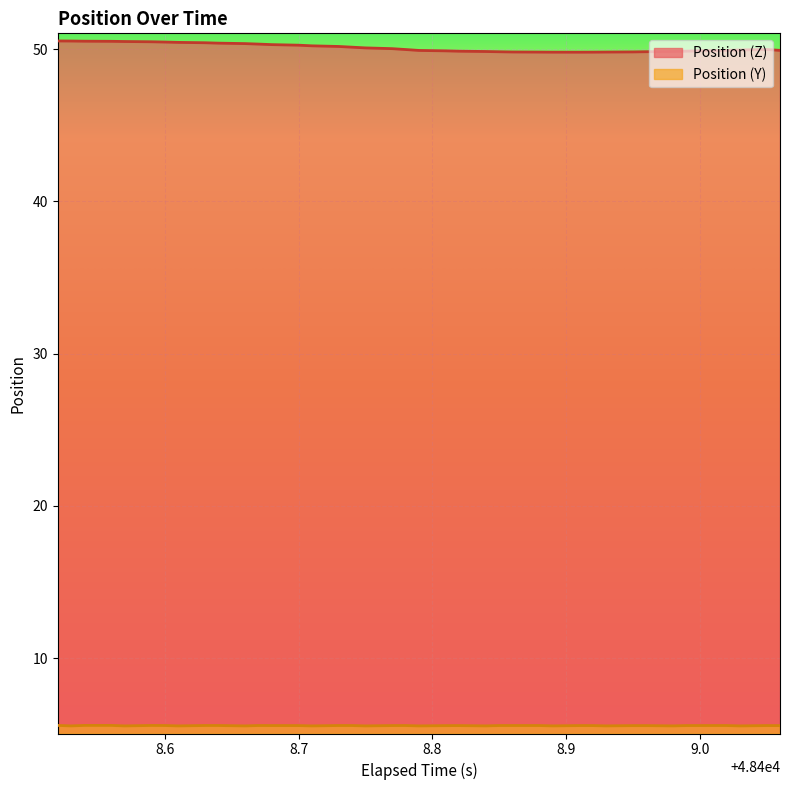

The Position (Y) series shows 5.6 at 48408.78. True or false?

True